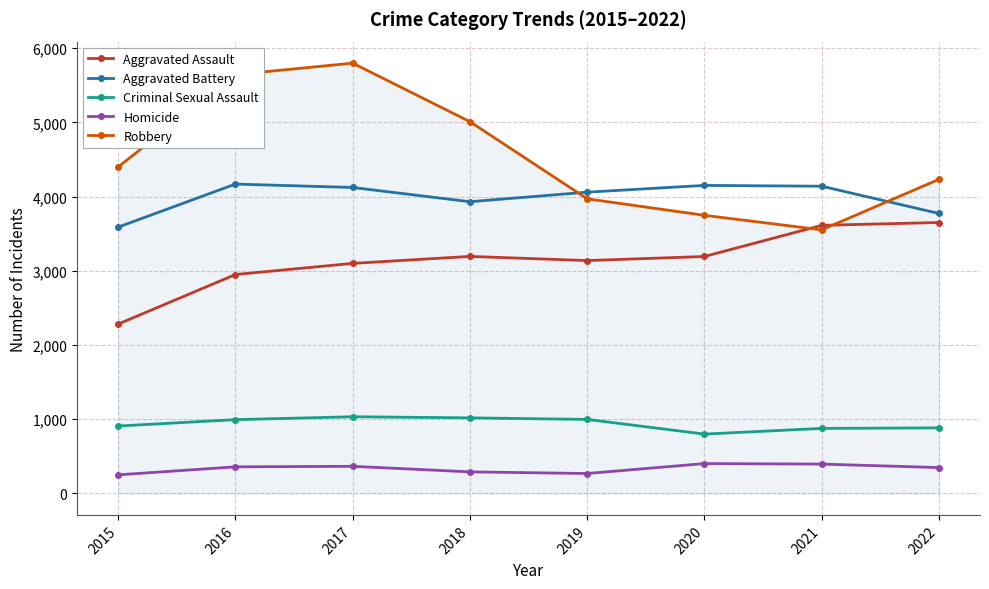

Which series changed the most between 2015 and 2019?

Aggravated Assault